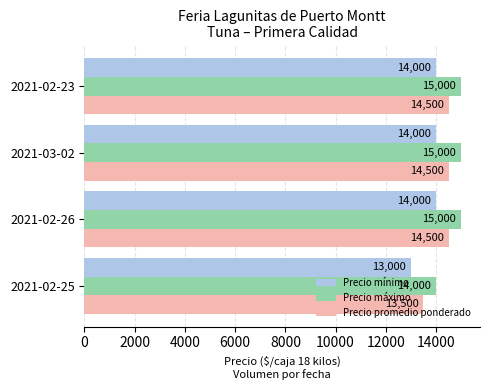

What is the minimum value for Precio máximo?

14000